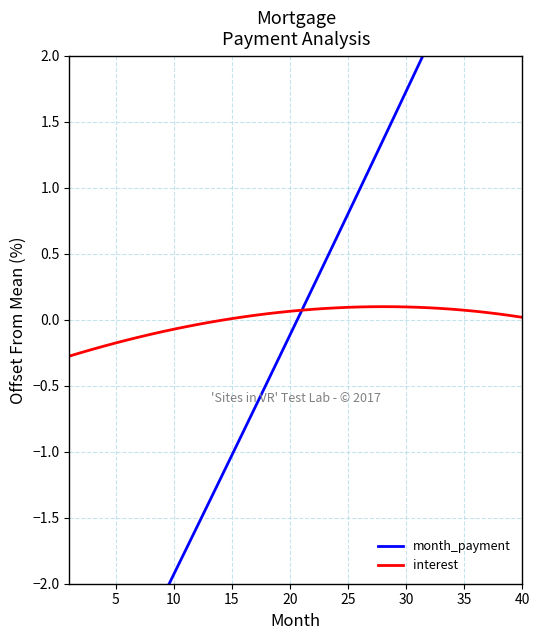

How many values in the interest series are below 0?

14